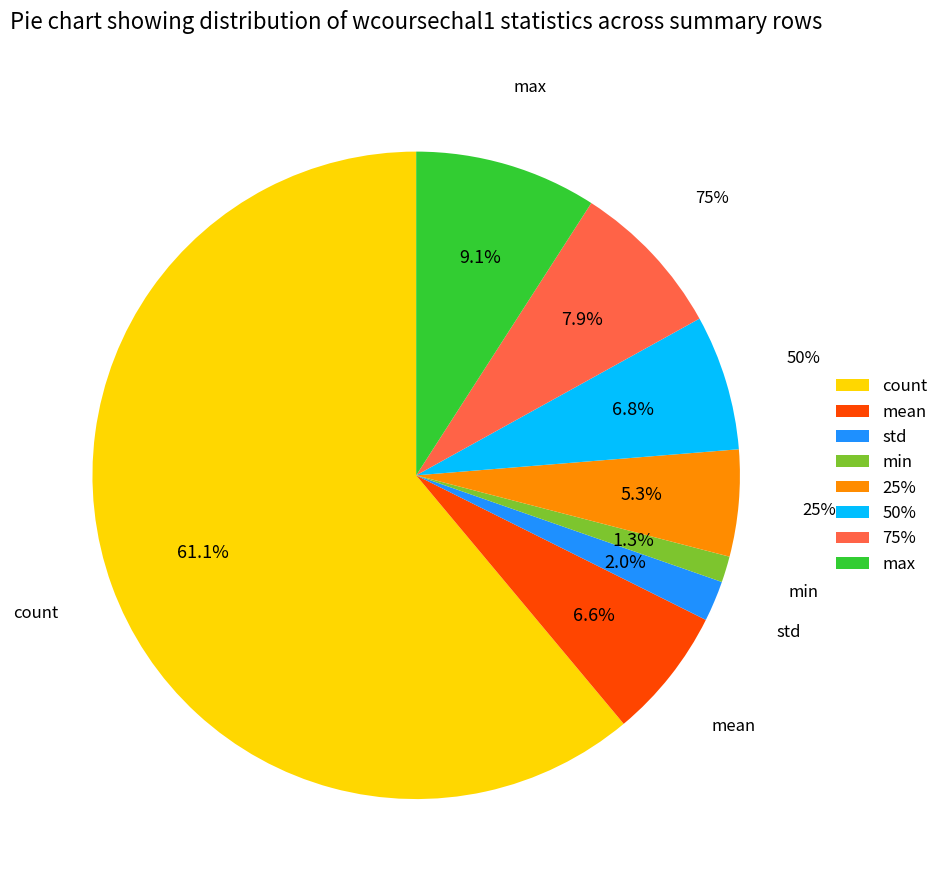

To the nearest percent, what percentage of the pie is mean?

7%